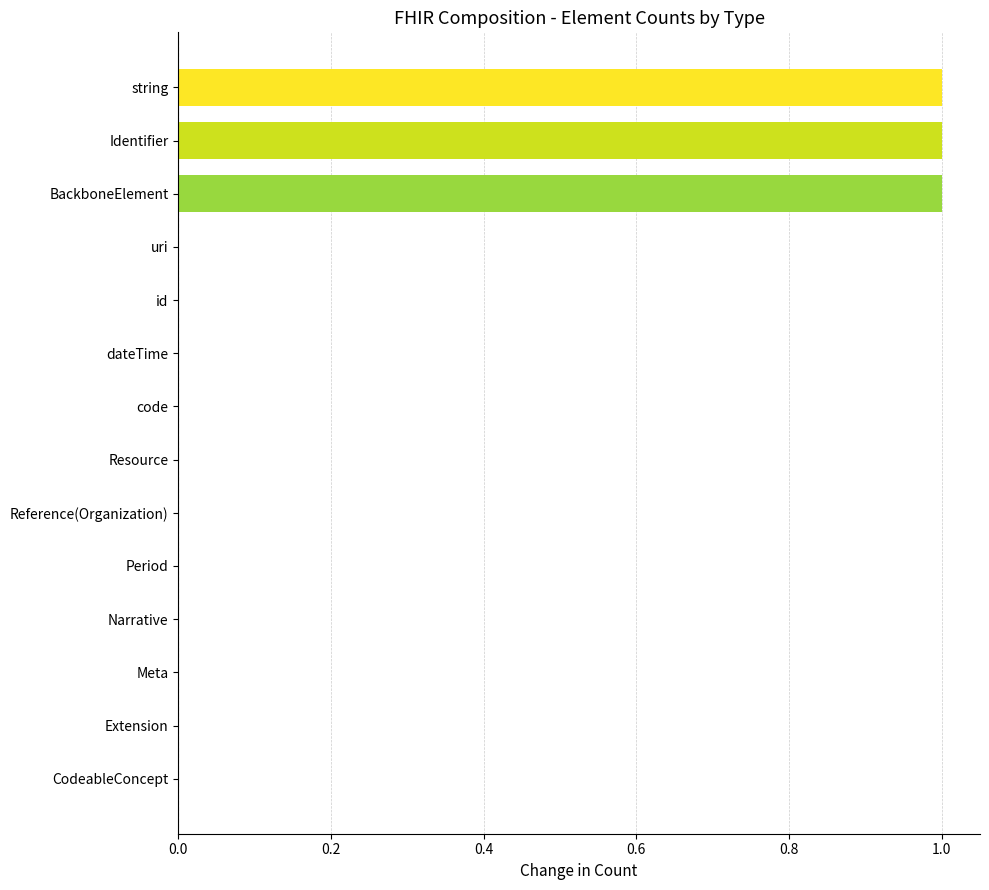

How many distinct data groups are displayed?

1